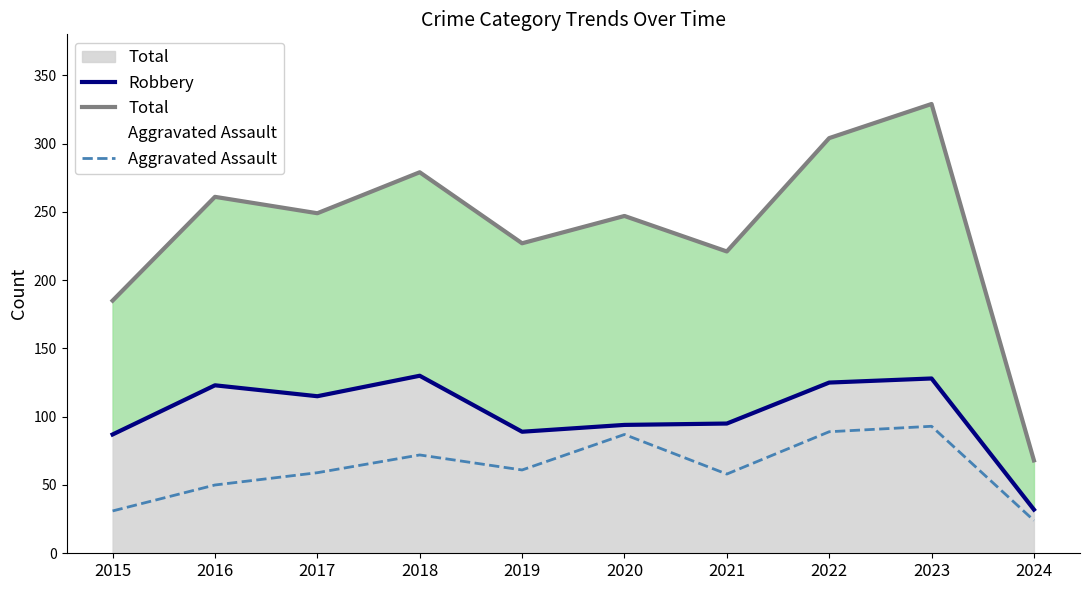

What are all the series names shown in the legend?

Robbery, Total, Aggravated Assault